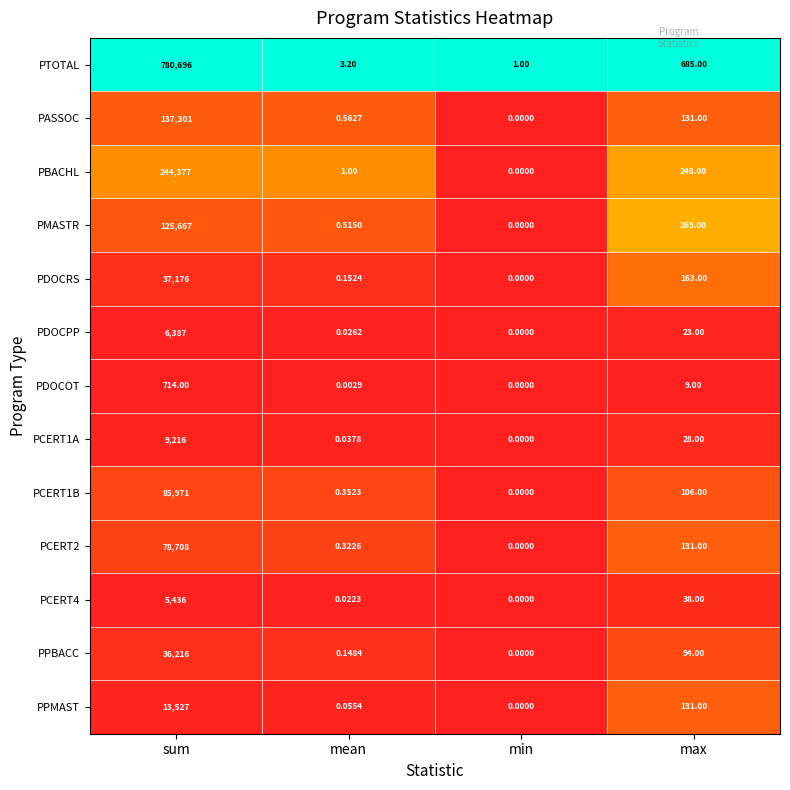

Which series has the largest total across all categories?

PTOTAL